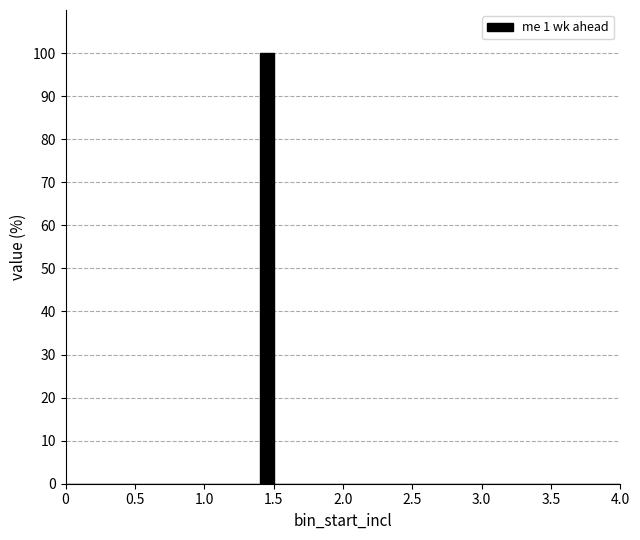

Around what value on the x-axis is the tallest bar? Give the approximate position of its centre, as read against the axis.

1.45